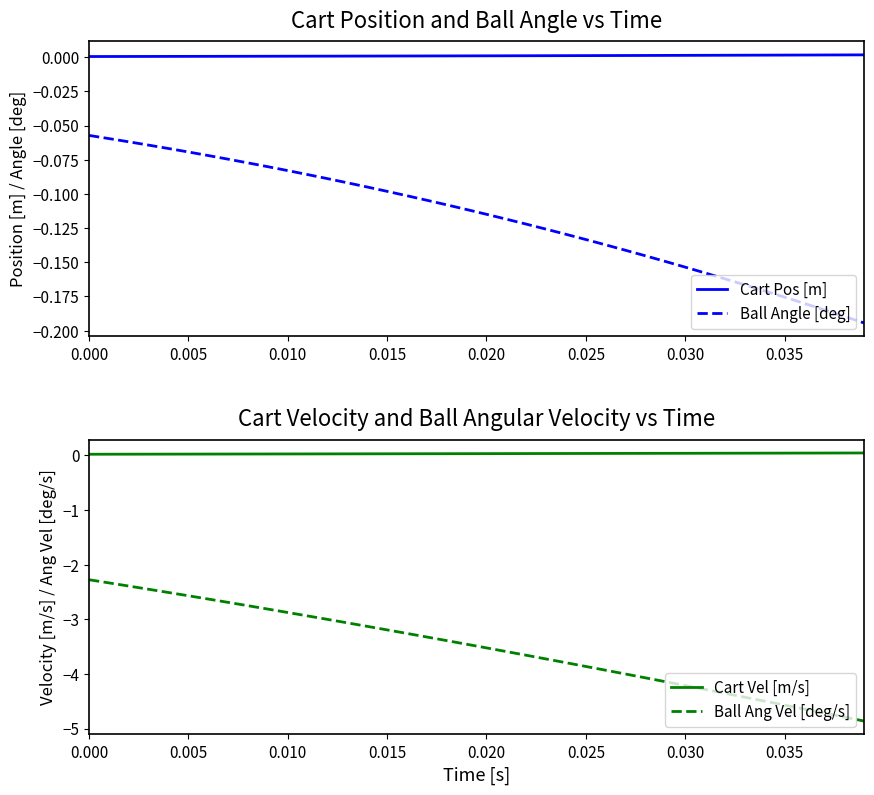

True or false: Cart Vel [m/s] and Ball Ang Vel [deg/s] intersect in this chart.

False